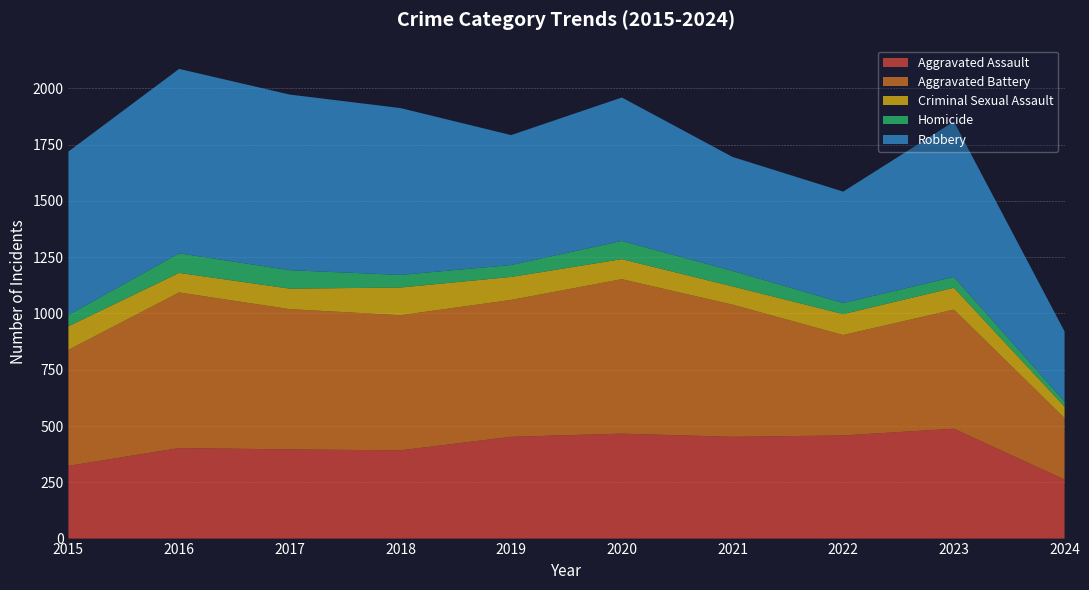

Reading right to left, extract all data points from this chart.

Aggravated Assault: 262	488	458	452	466	452	392	396	402	323
Aggravated Battery: 273	529	446	587	686	608	600	623	691	515
Criminal Sexual Assault: 51	97	93	81	89	102	123	91	87	105
Homicide: 23	48	49	69	81	53	56	82	87	50
Robbery: 311	690	495	506	637	577	741	780	819	726